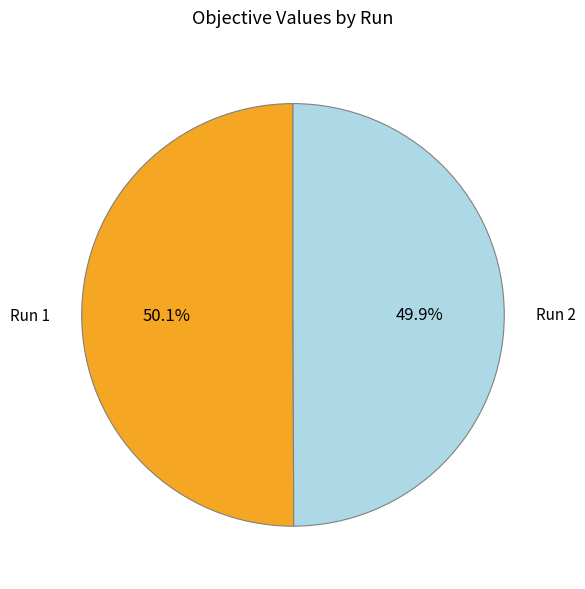

How many segments does this pie chart have?

2